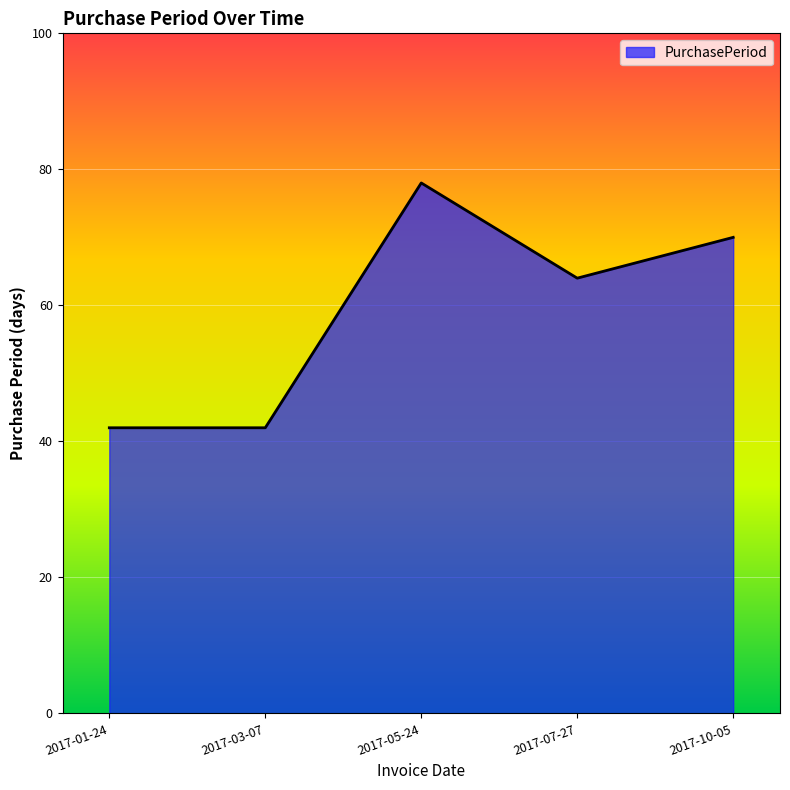

Between 2017-07-27 and 2017-03-07, which is larger?

2017-07-27